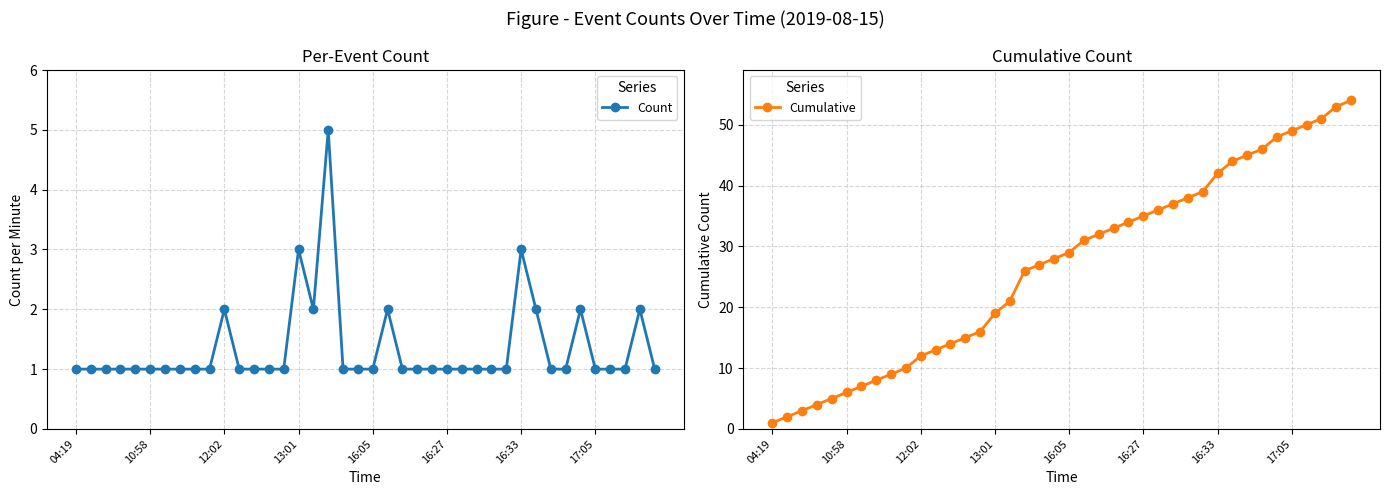

Which series has the largest range (max minus min)?

Cumulative